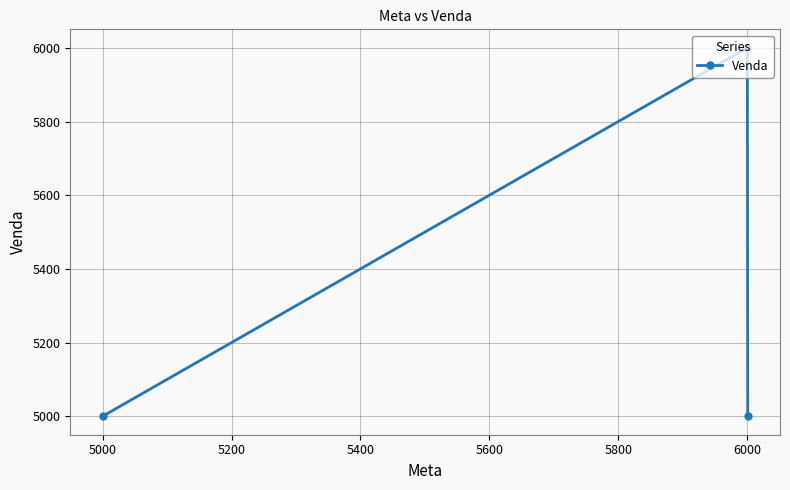

How many lines are shown in the chart?

1